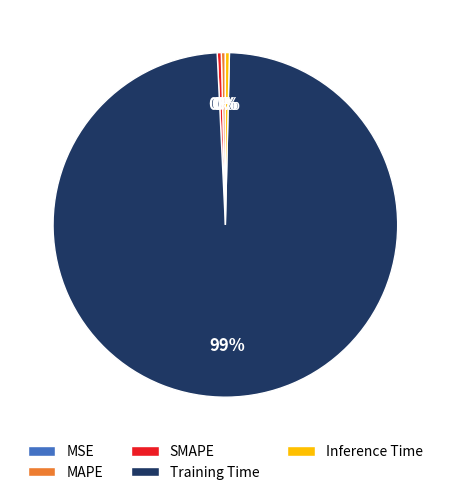

Do Inference Time and Training Time together represent more than half of the pie?

Yes